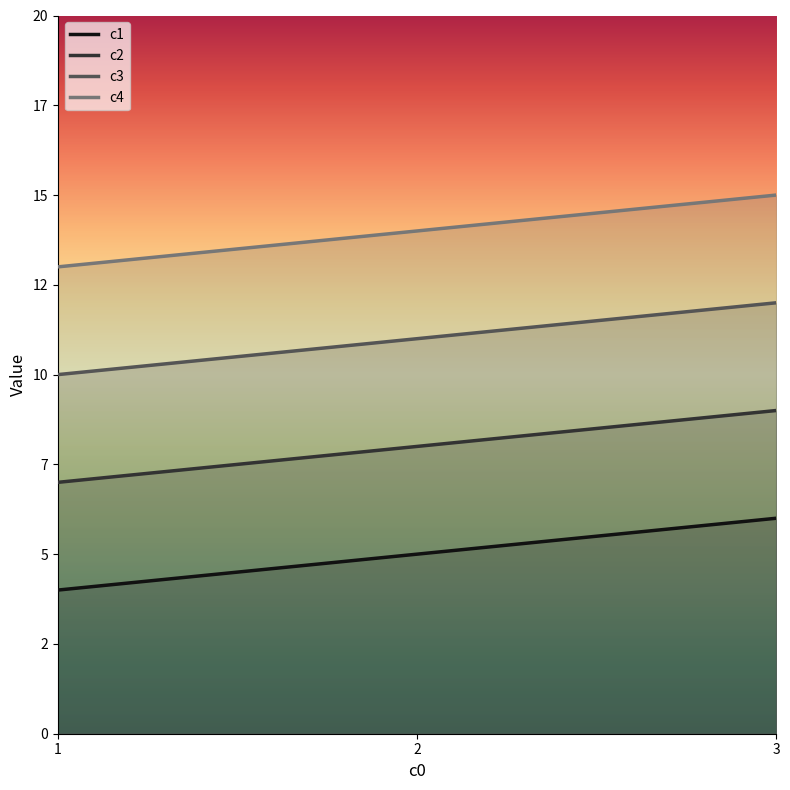

Is it true that c2 equals 5 at 2?

False